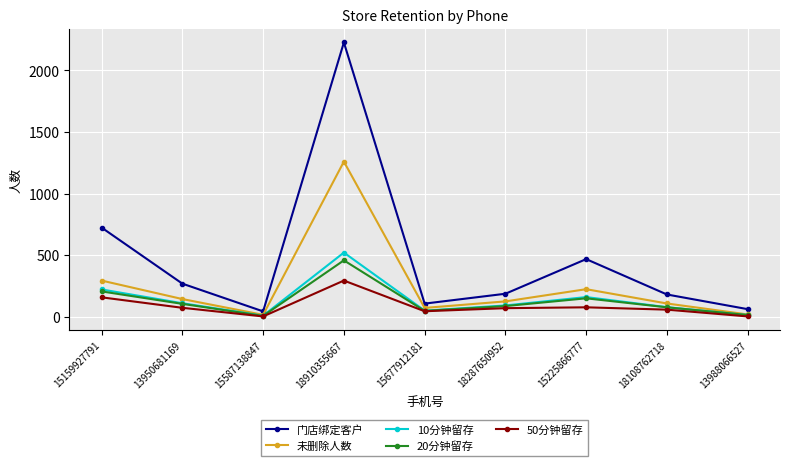

Is it true that 10分钟留存 equals 366 at 15159927791?

False